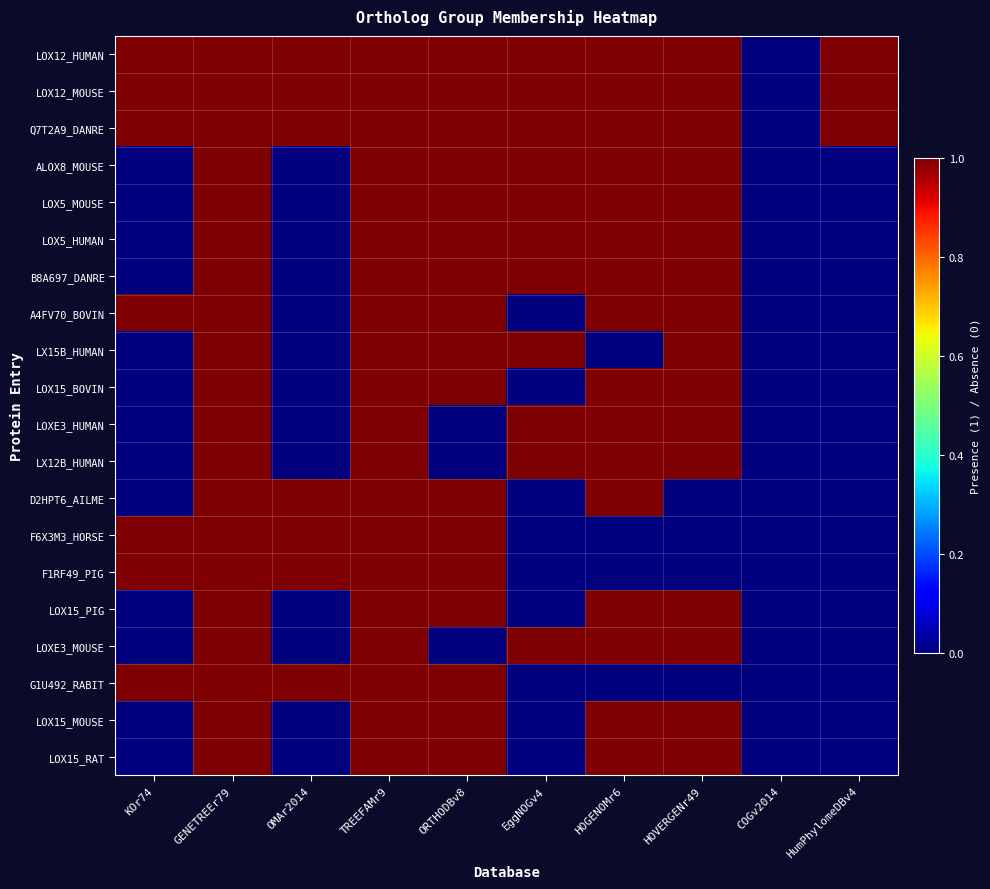

Count the number of data series in this chart.

20